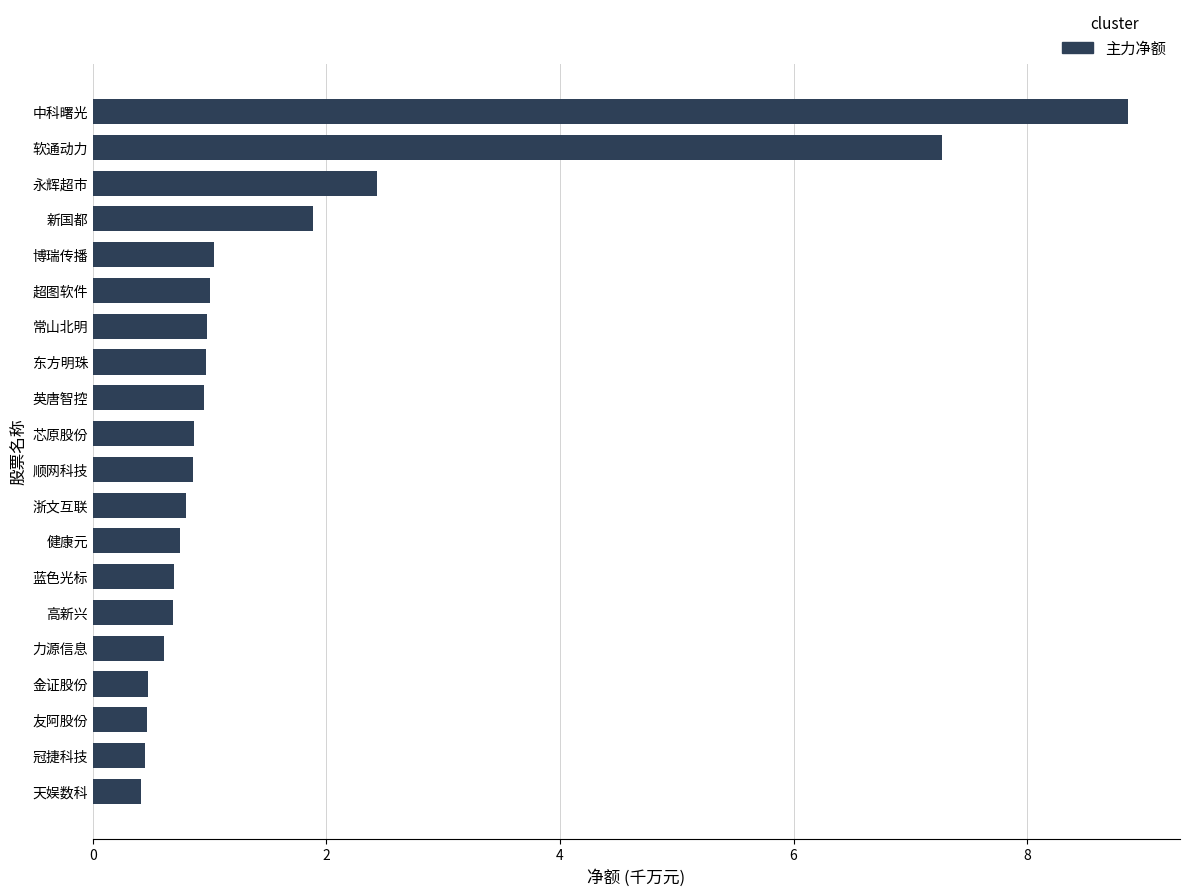

What is the label of the 9th bar from the top?

英唐智控